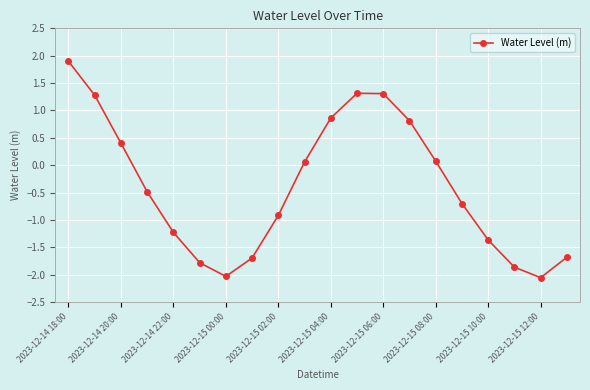

What is the maximum value shown in the chart?

1.9